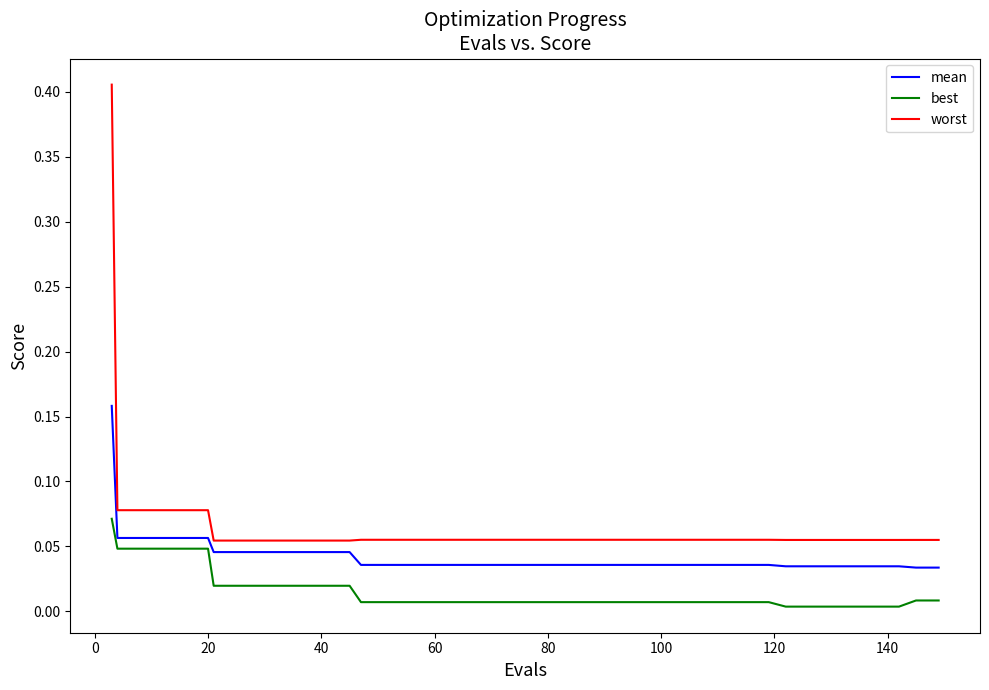

At how many categories does at least one series exceed 0?

40